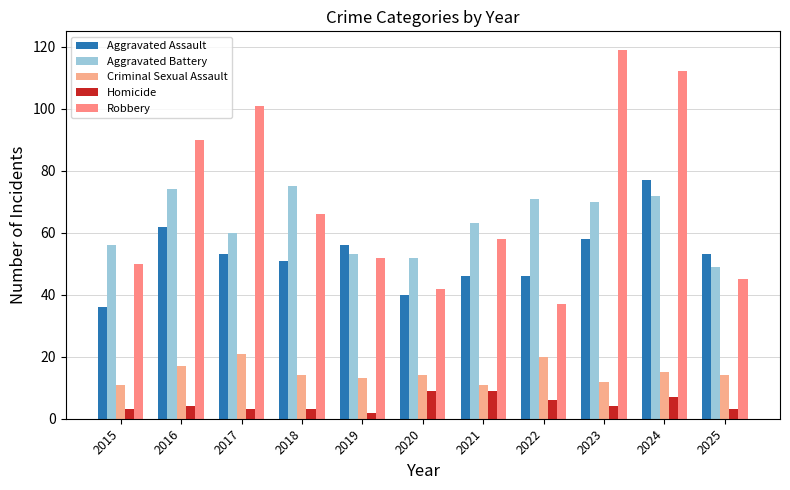

Count the number of categories in the chart.

11